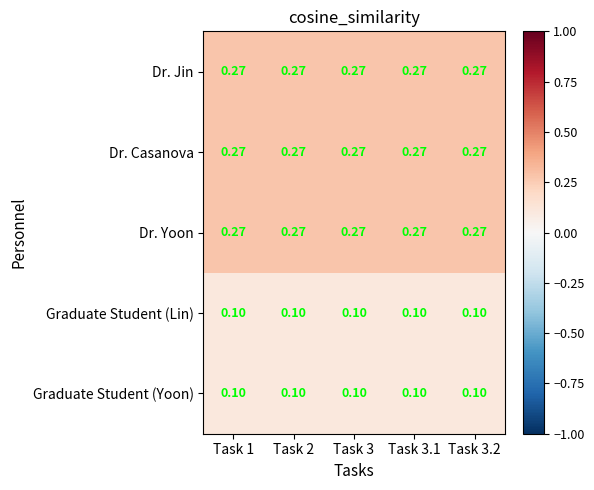

What is the minimum value shown in the chart?

0.1